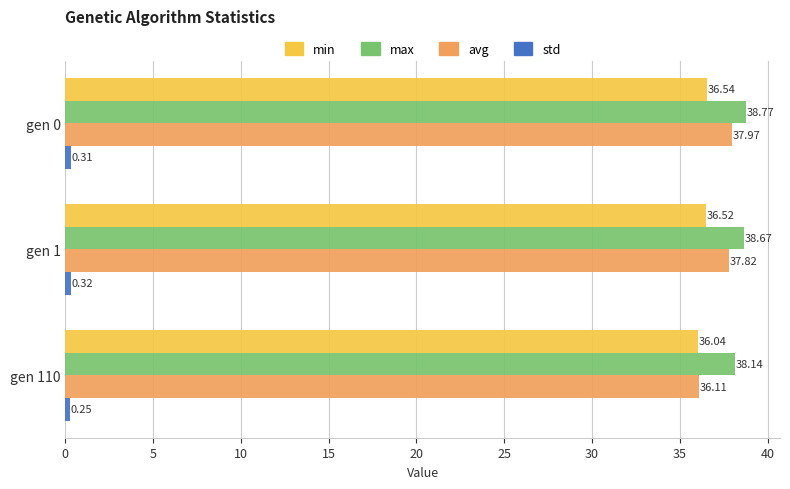

Which series has the largest range (max minus min)?

avg